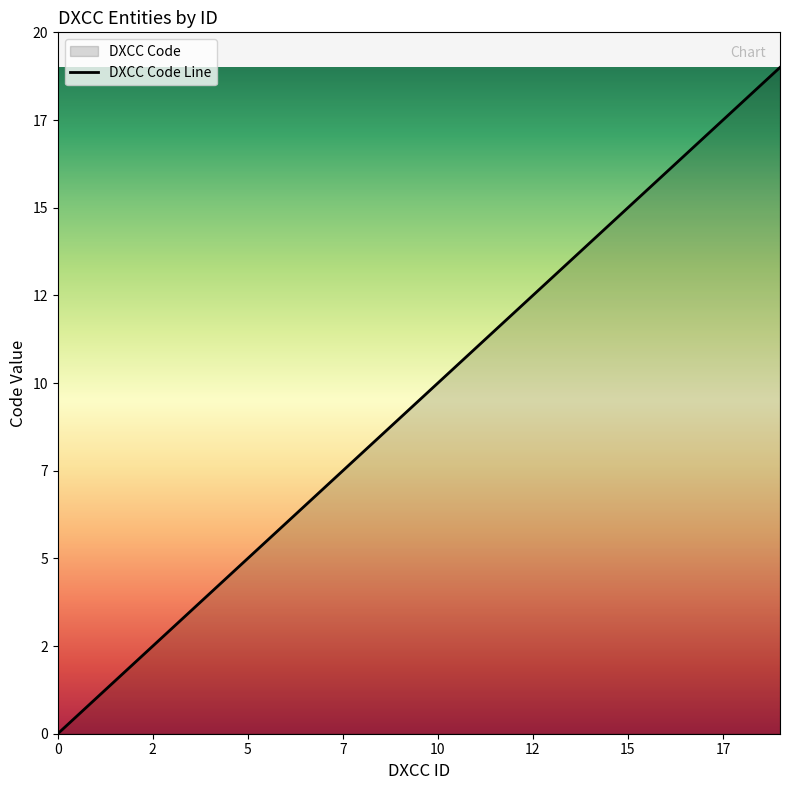

Reading left to right, list all the values displayed in this chart.

0	1	2	3	4	5	6	7	8	9	10	11	12	13	14	15	16	17	18	19